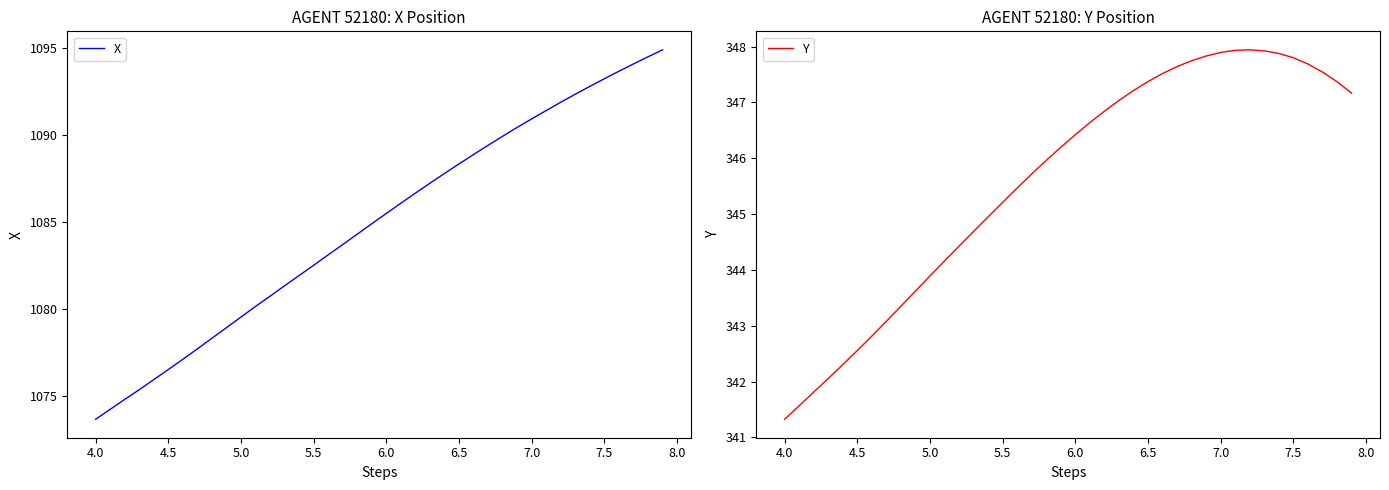

True or false: X and Y cross at least once.

False